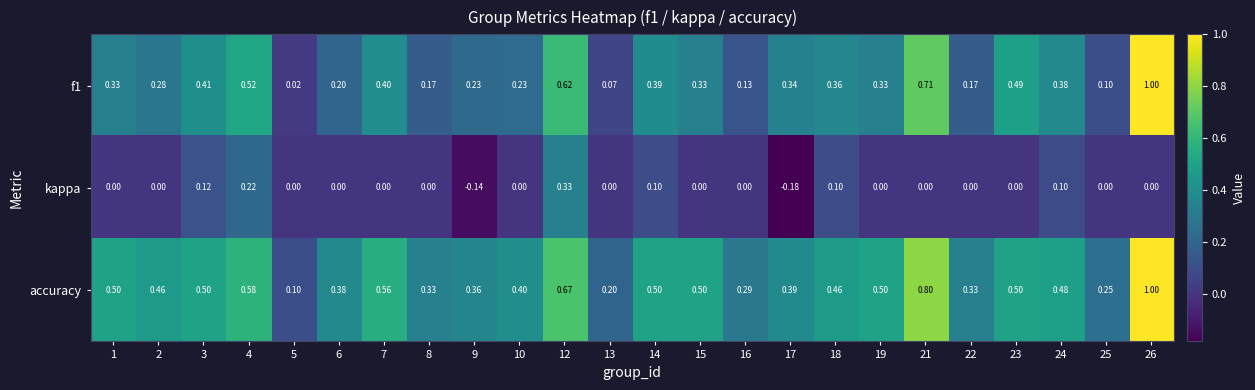

Which series has the largest total across all categories?

accuracy